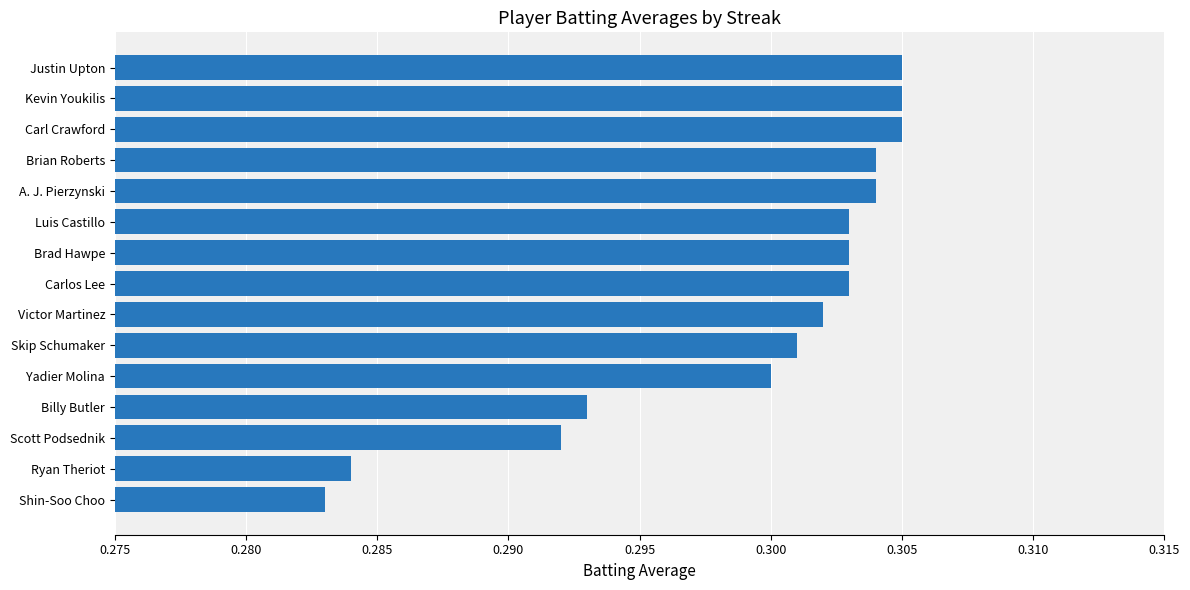

At which category does the chart reach its minimum across all series?

Shin-Soo Choo